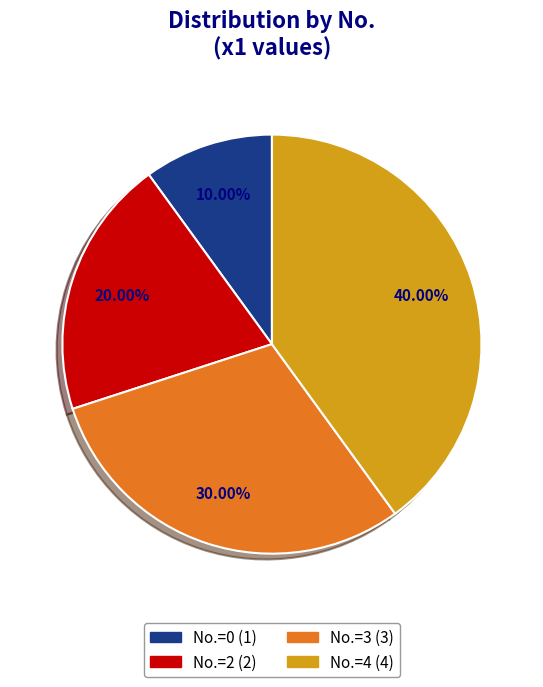

Does any single category account for the majority?

No